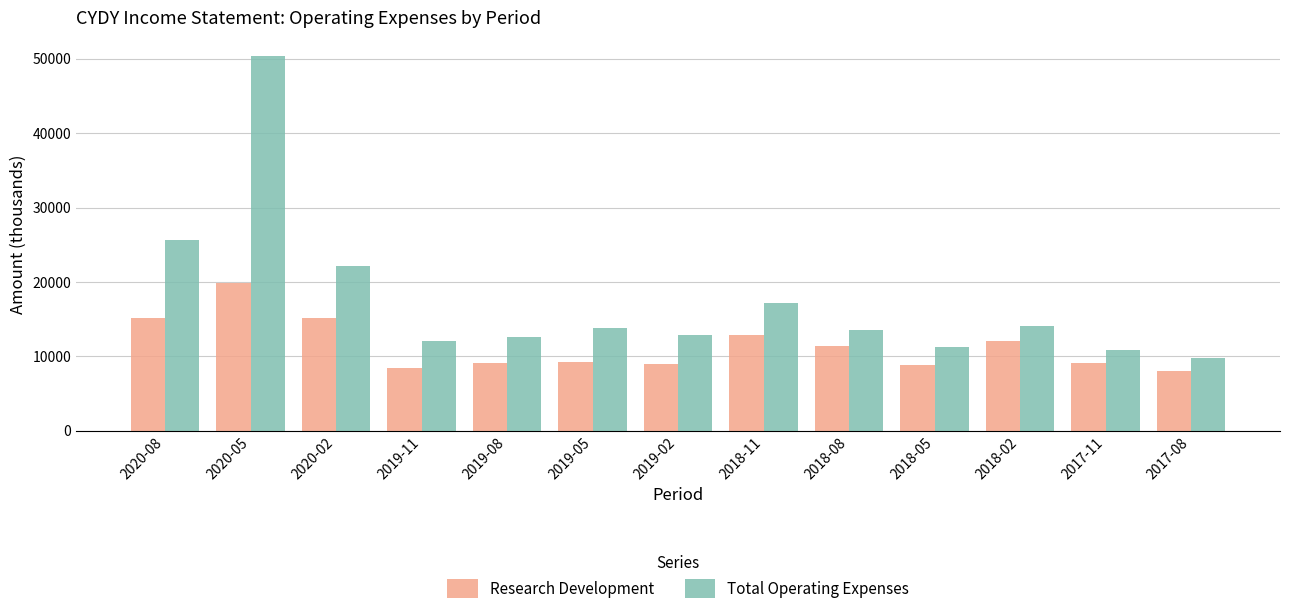

Which series has the widest spread of values?

Total Operating Expenses